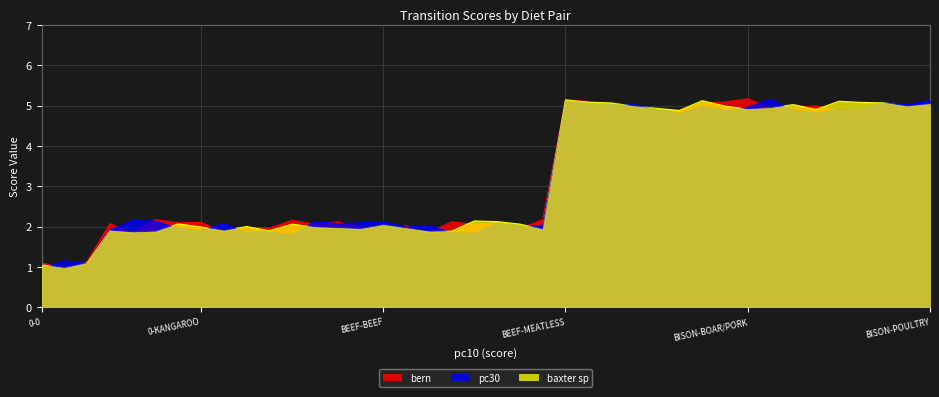

Where is baxter sp nearest to the value 3?

0-BEEF